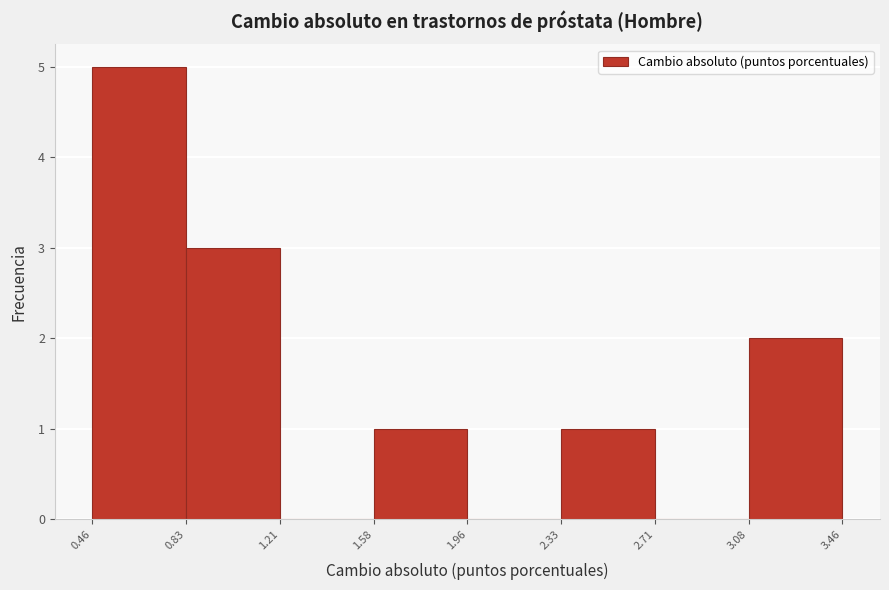

Reading left to right, list every bar in this chart as the range it spans on the x-axis followed by its height. The values are not printed on the chart, so give them approximately, as read against the axis.

0.46 to 0.83: 5
0.83 to 1.21: 3
1.21 to 1.58: 0
1.58 to 1.96: 1
1.96 to 2.33: 0
2.33 to 2.71: 1
2.71 to 3.08: 0
3.08 to 3.46: 2